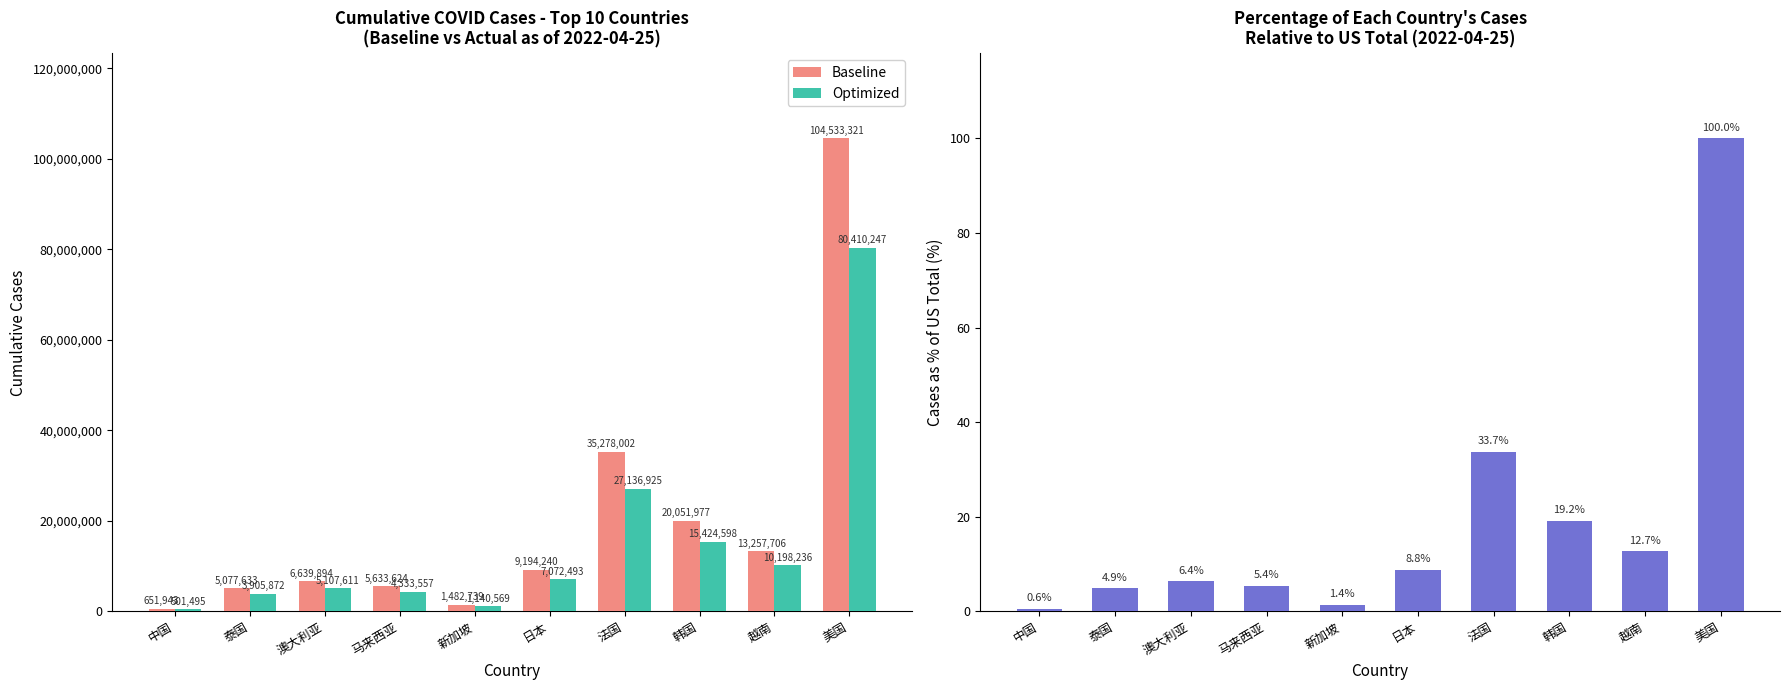

Which series has the largest total across all categories?

Baseline